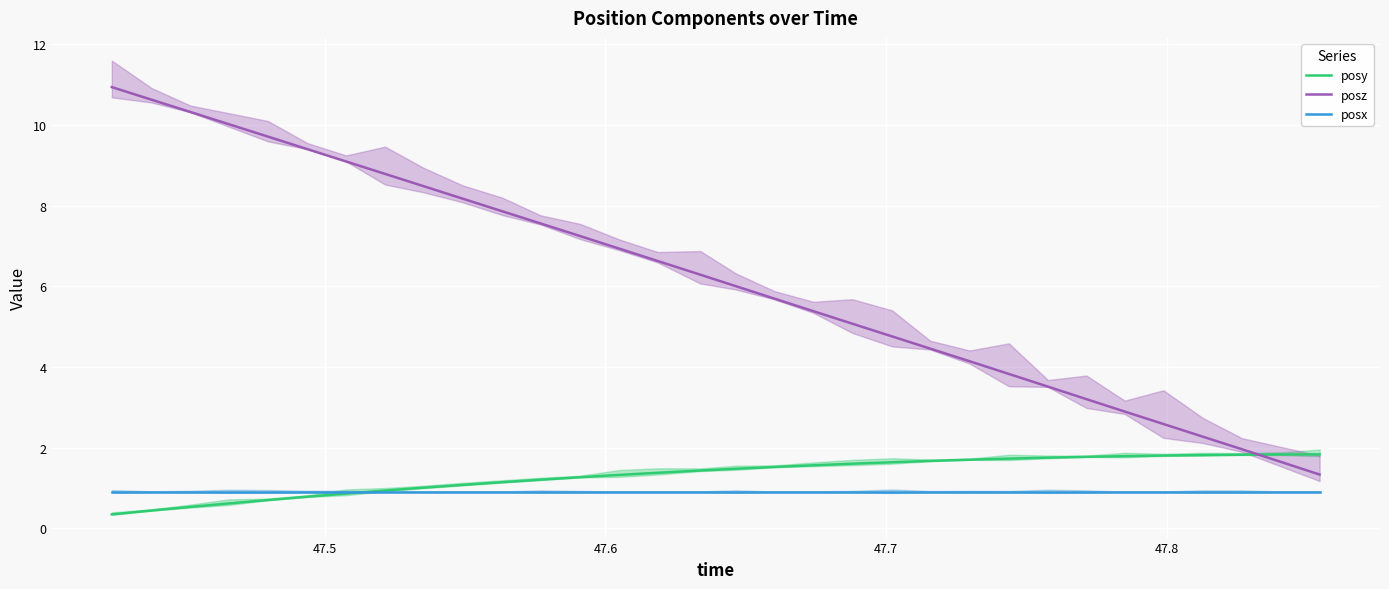

How many times do posz and posy cross each other?

1